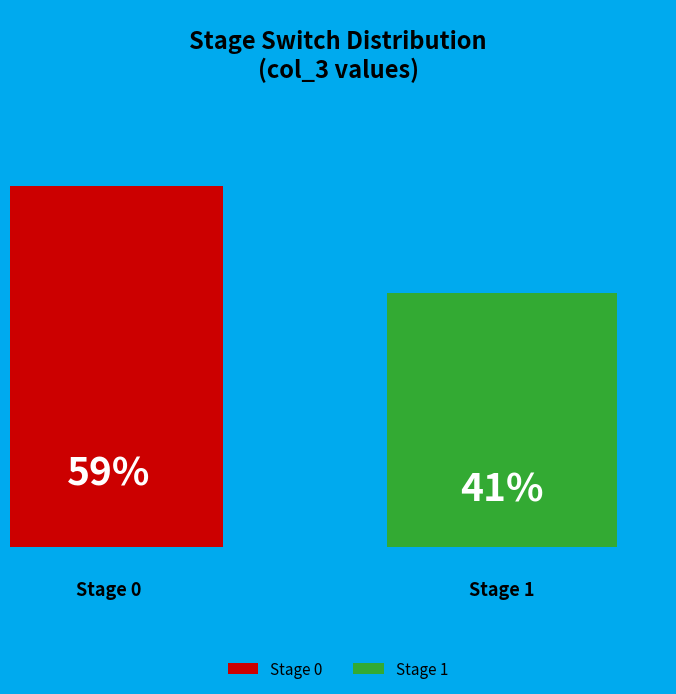

Which category has the smallest portion of the pie?

Stage Switch = 1 (col_3 sum=12)